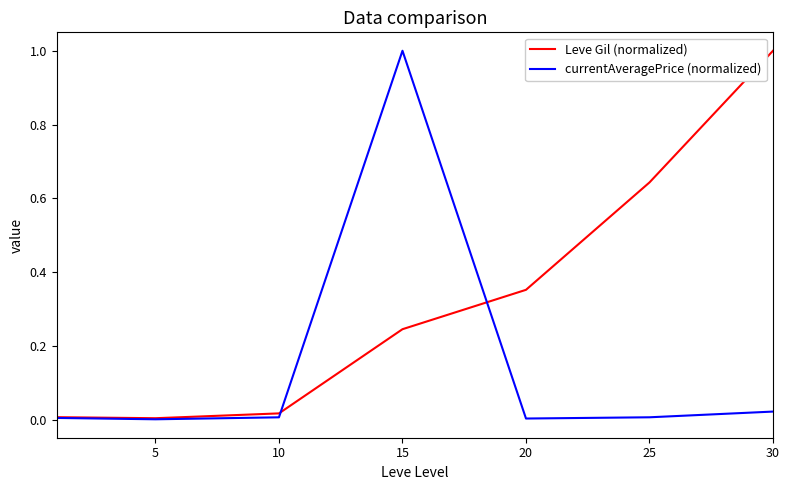

Which series has the largest total across all categories?

Leve Gil (normalized)